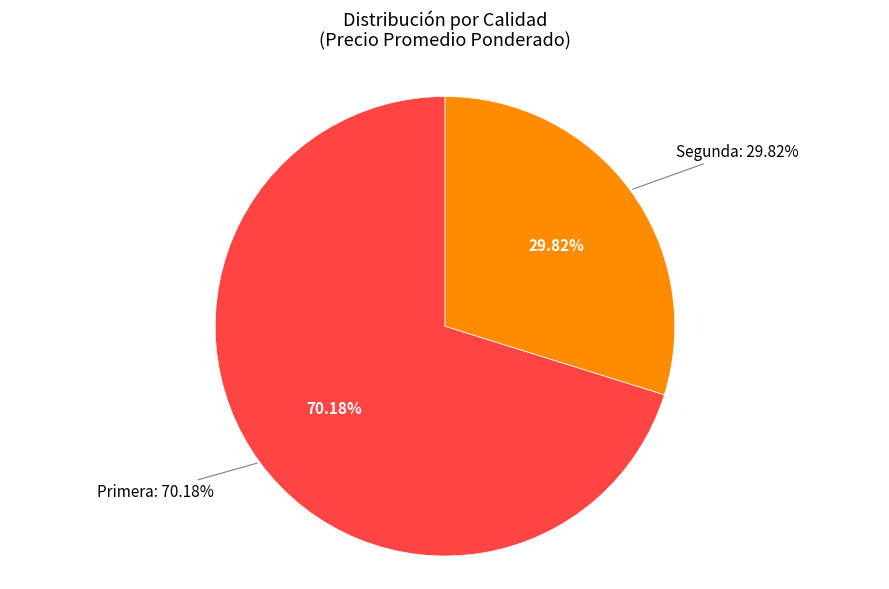

Count the number of slices in the pie.

2